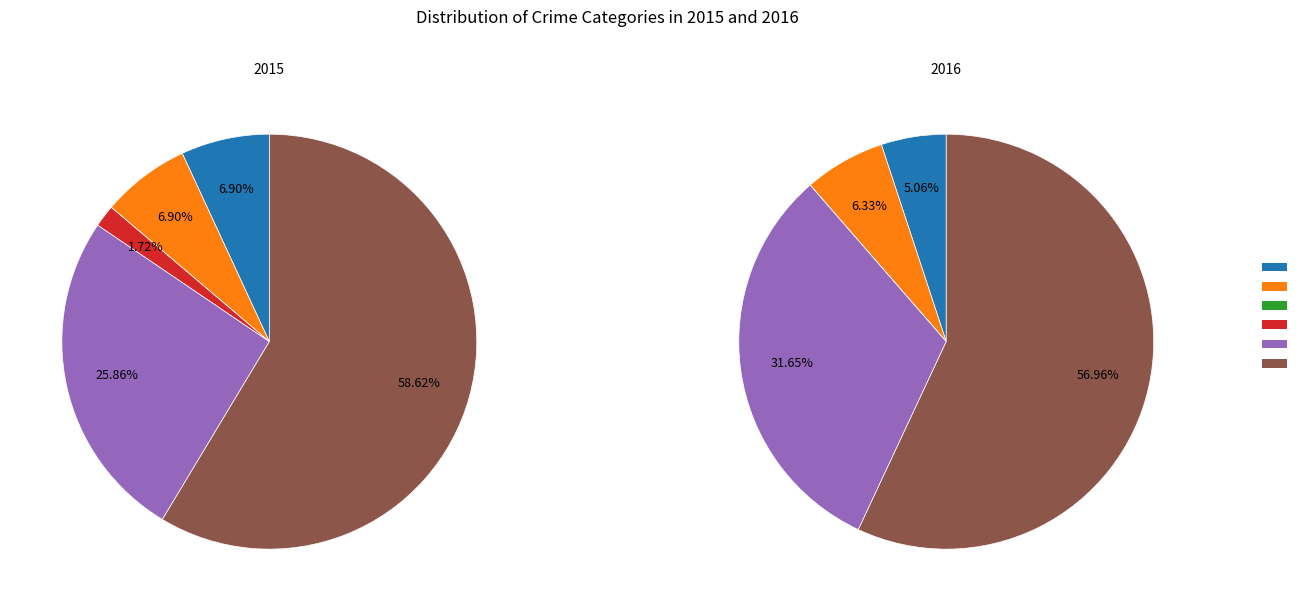

To the nearest percent, what percentage of the pie is Robbery?

26%